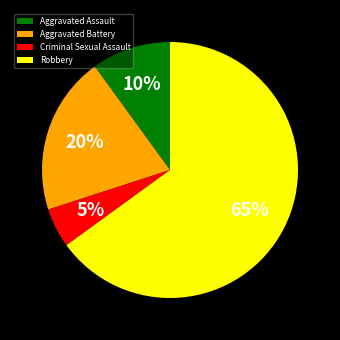

The Aggravated Battery slice represents 20% of the pie. True or false?

True